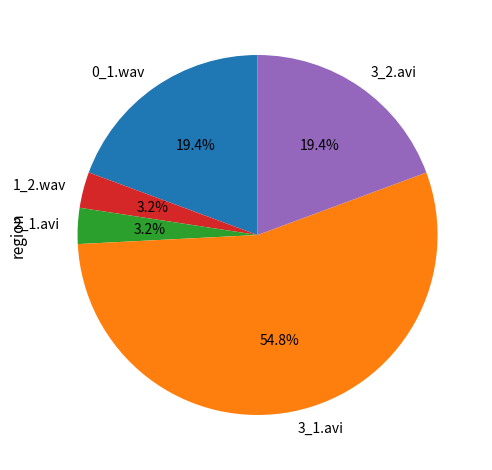

Between 3_1.avi and 0_1.wav, which is larger?

3_1.avi